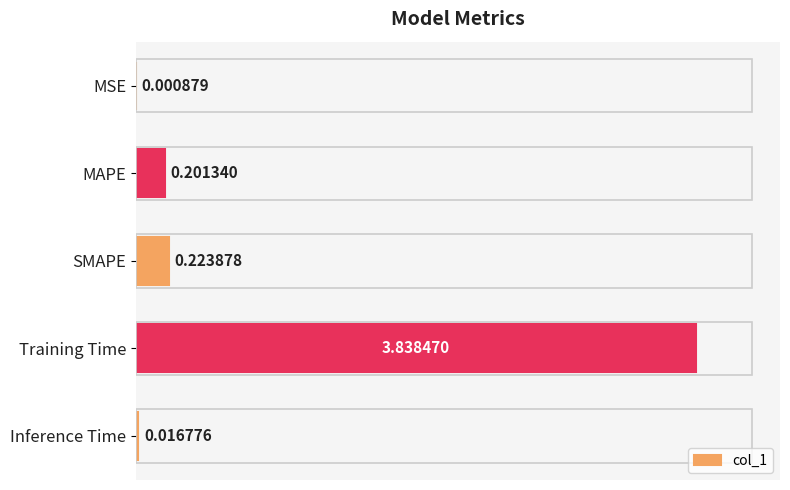

What is the sum of the values at MAPE and SMAPE?

0.4